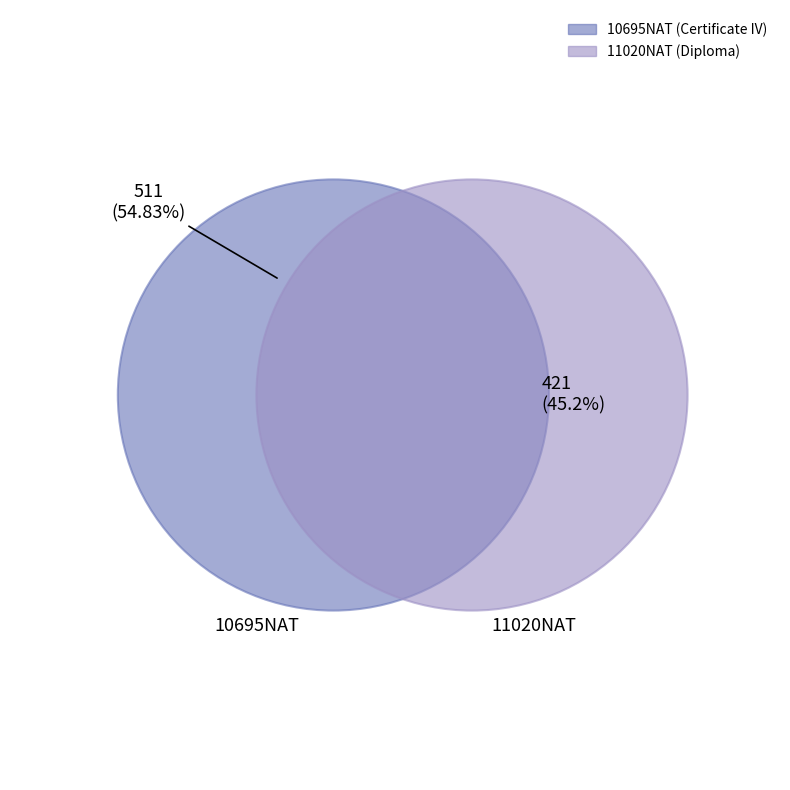

Rank the categories by value from highest to lowest.

10695NAT, 11020NAT